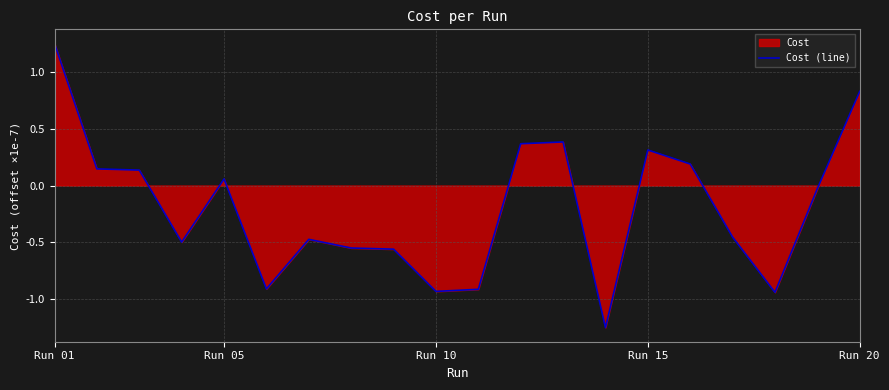

What is the difference between the maximum and minimum values?

2.5